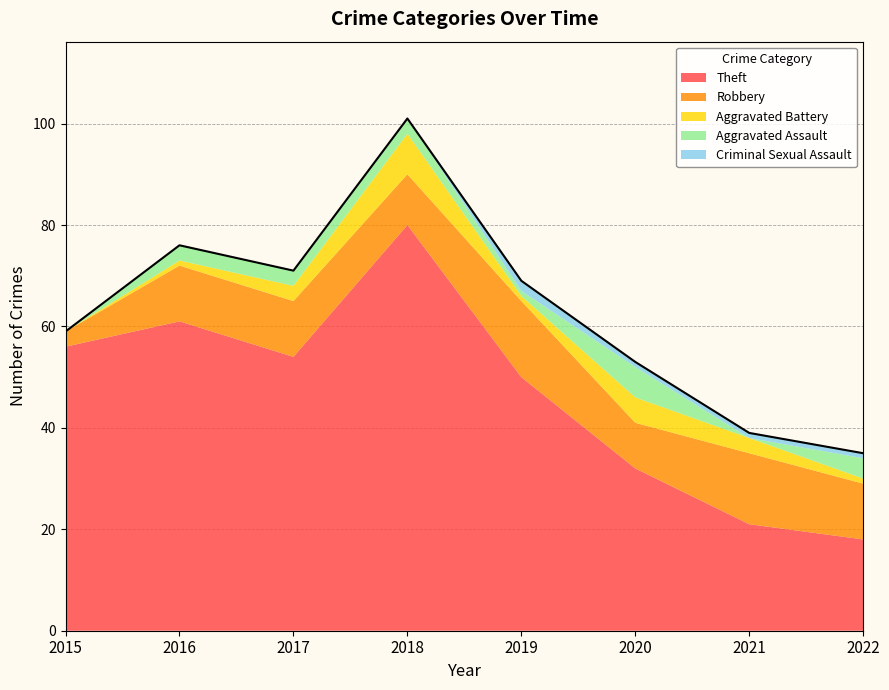

At which category does the chart reach its minimum across all series?

2015